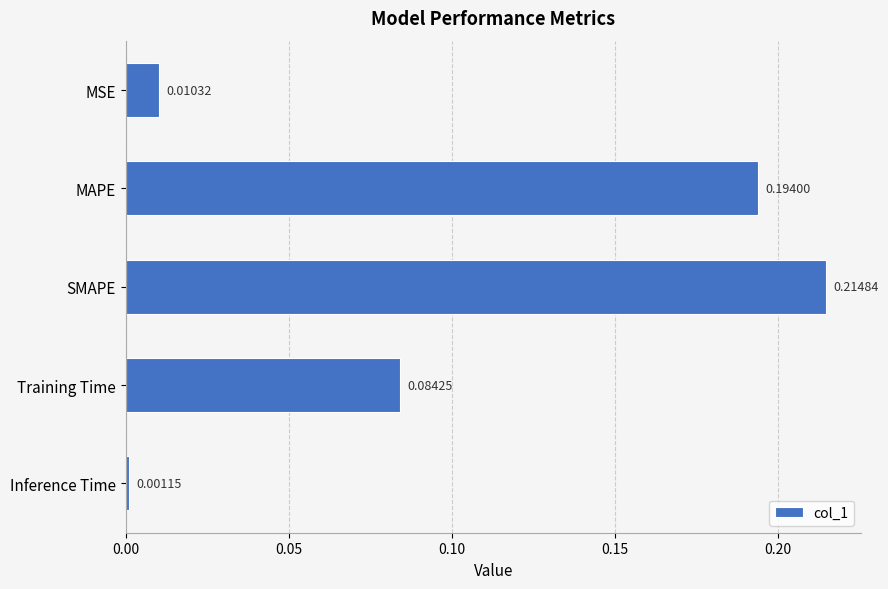

Count the number of categories in the chart.

5